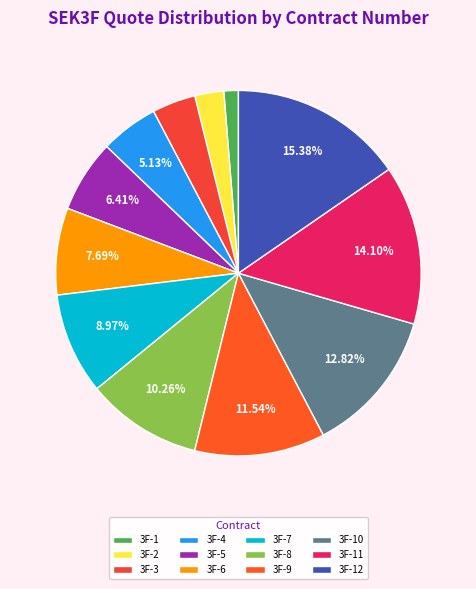

Do 3F-4 and 3F-2 together represent more than half of the pie?

No